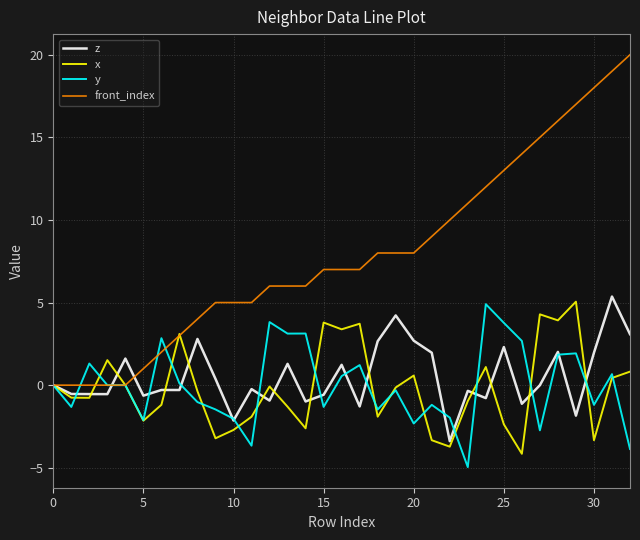

What is the maximum value shown in the chart?

20.0